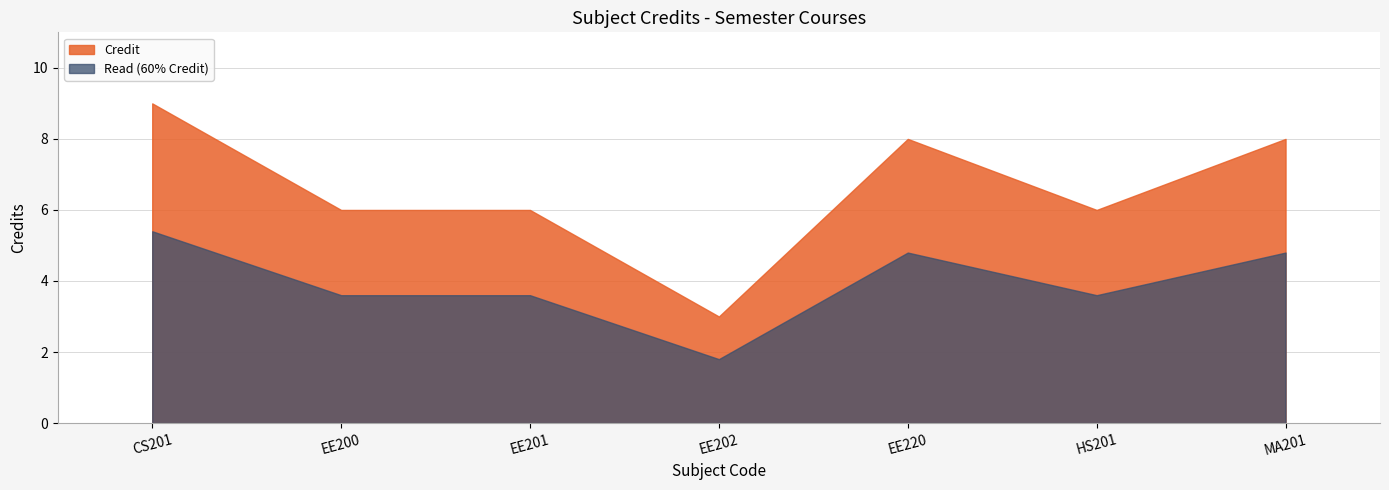

Approximately how many times larger is the value at HS201 compared to EE202?

2.0